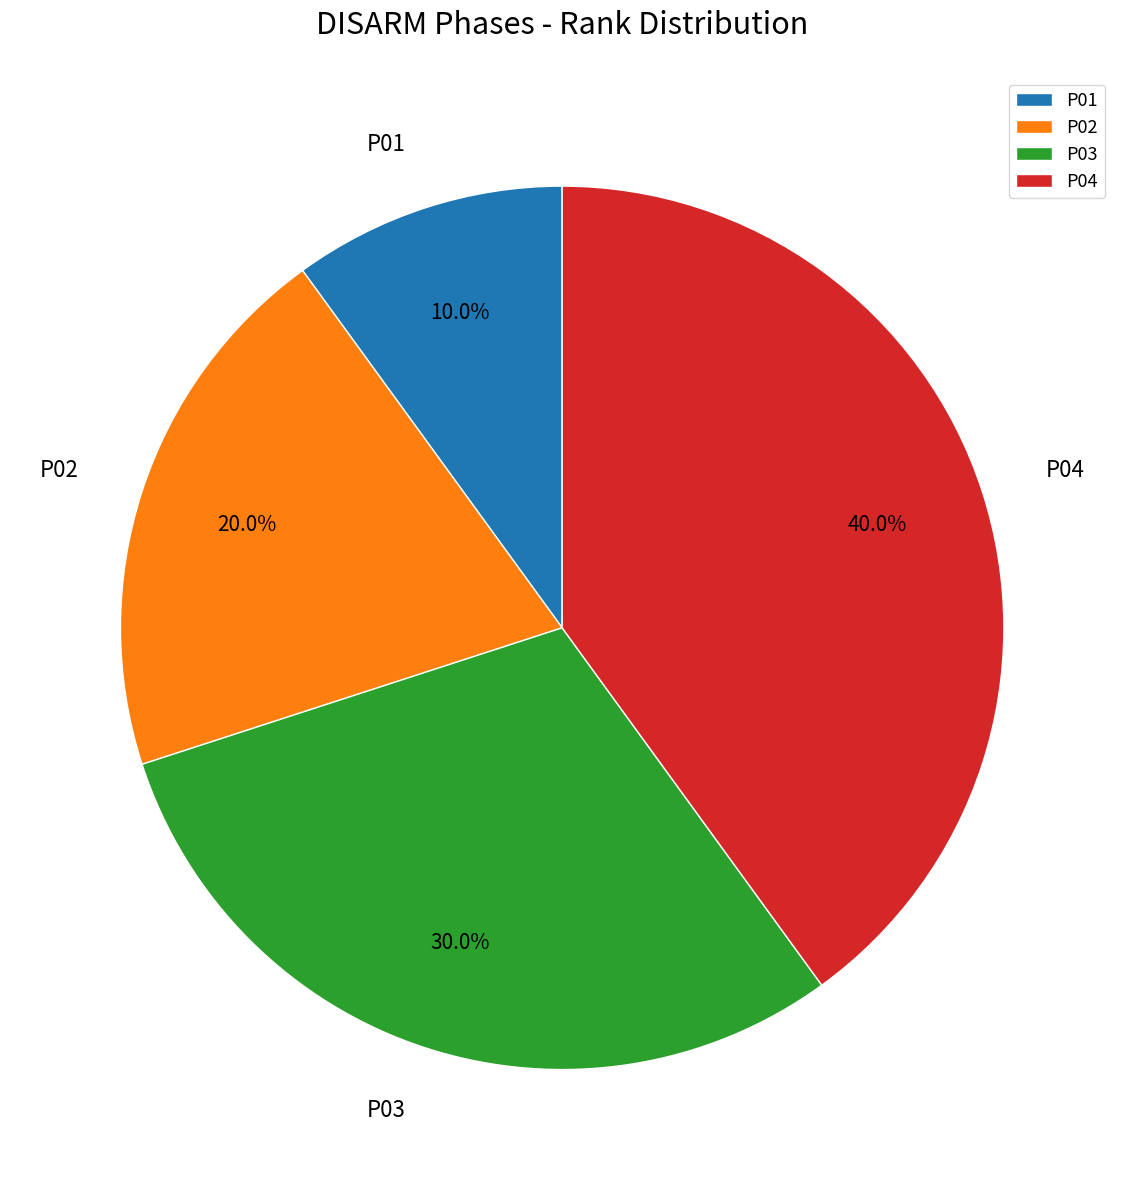

What is the smallest slice in the pie chart?

P01